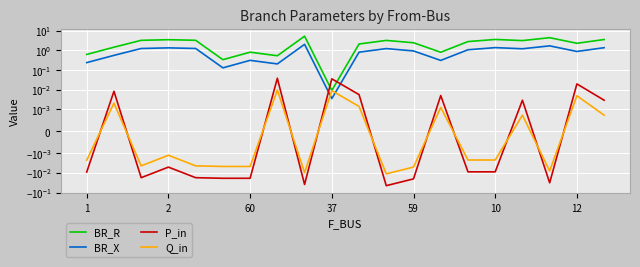

How many intersections are there between P_in and Q_in?

11